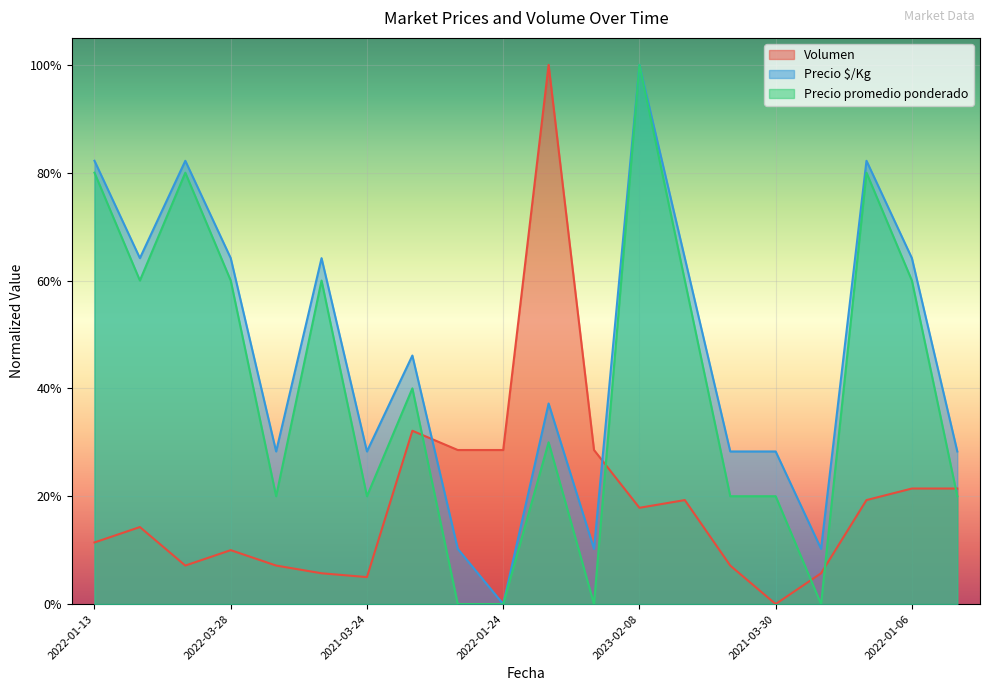

What is the difference between the second highest and minimum values in the Precio promedio ponderado series?

0.8